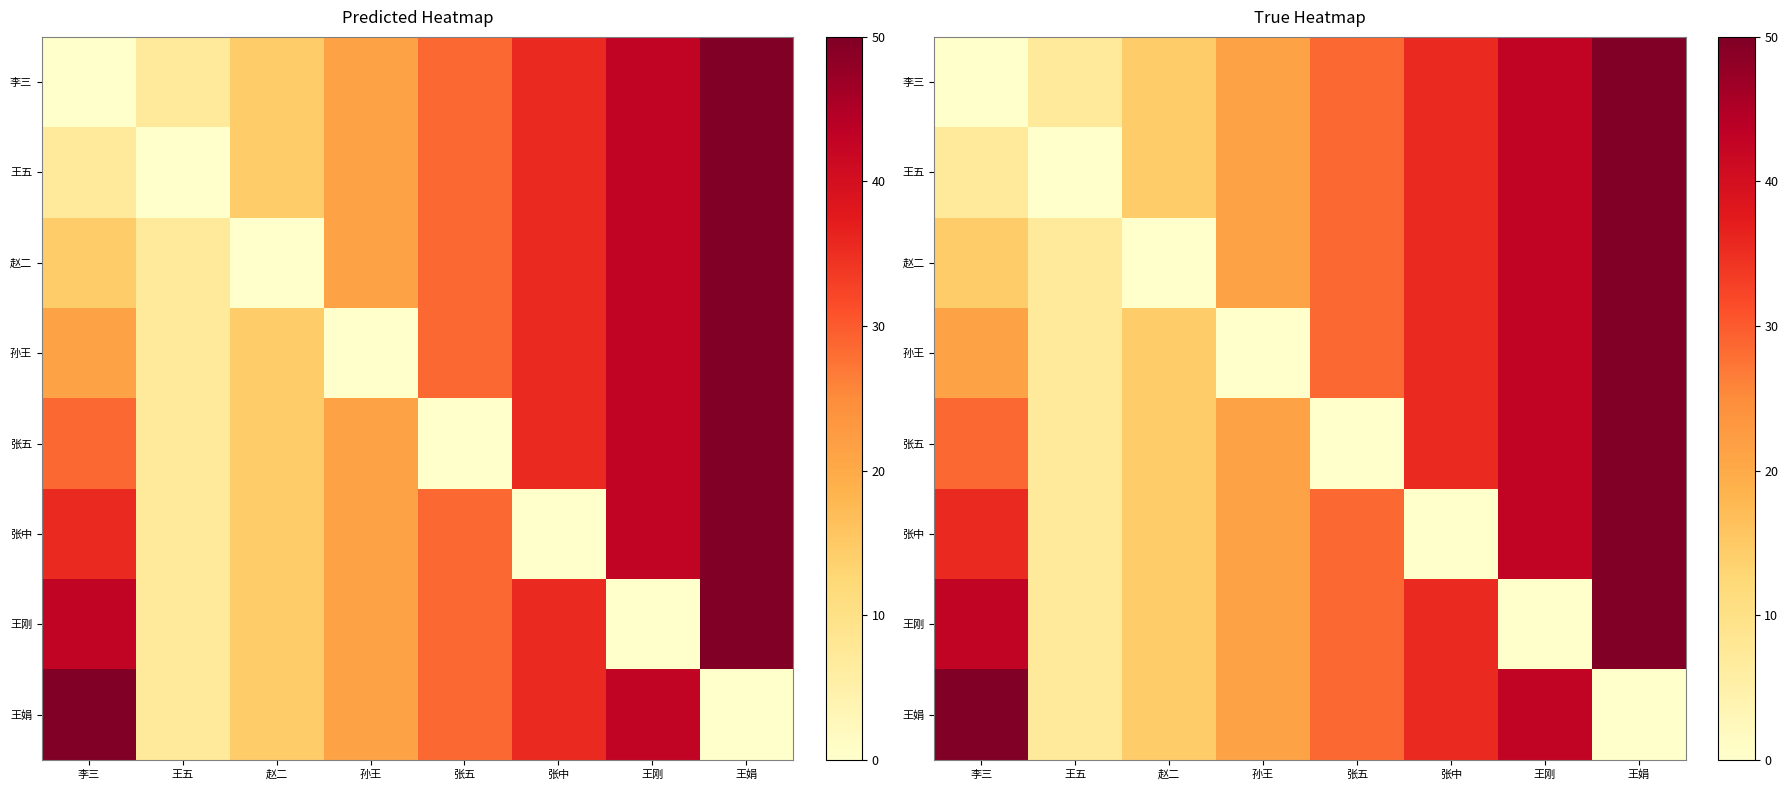

Which label corresponds to the smallest value in the chart?

李三